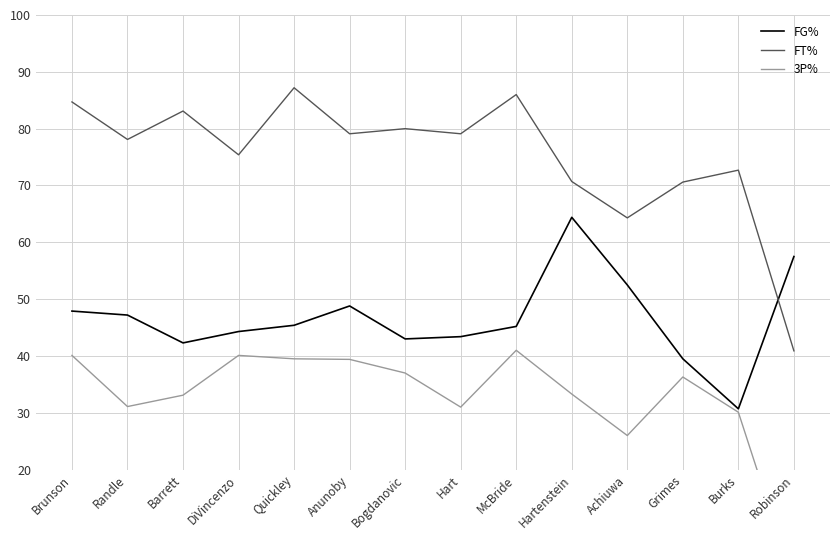

At which label does 3P% reach its peak?

McBride